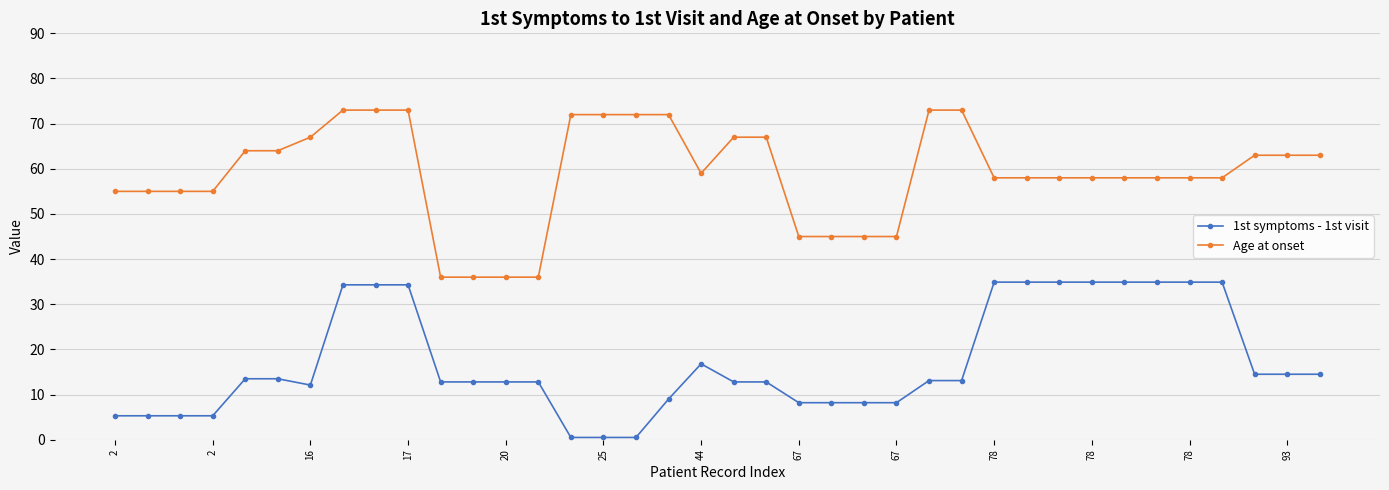

True or false: 1st symptoms - 1st visit and Age at onset intersect in this chart.

False